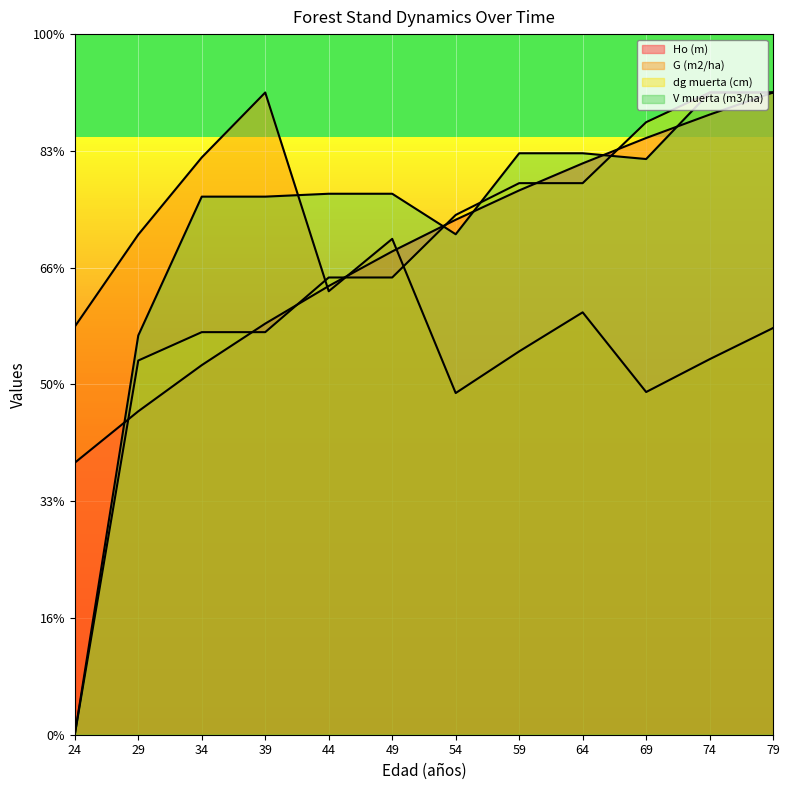

True or false: dg muerta (cm) and V muerta (m3/ha) cross at least once.

True